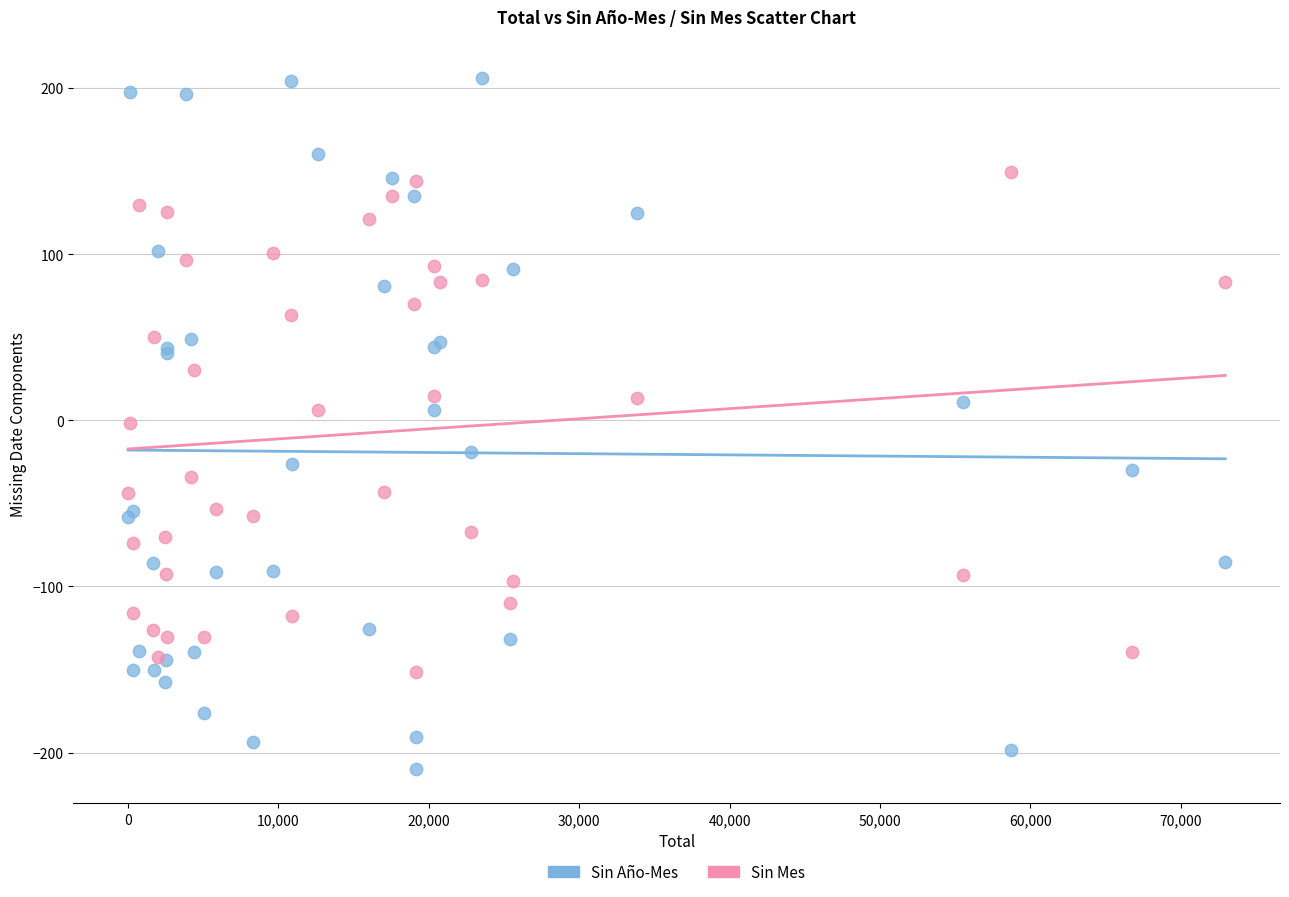

Which series reaches the minimum Y coordinate?

Sin Año-Mes